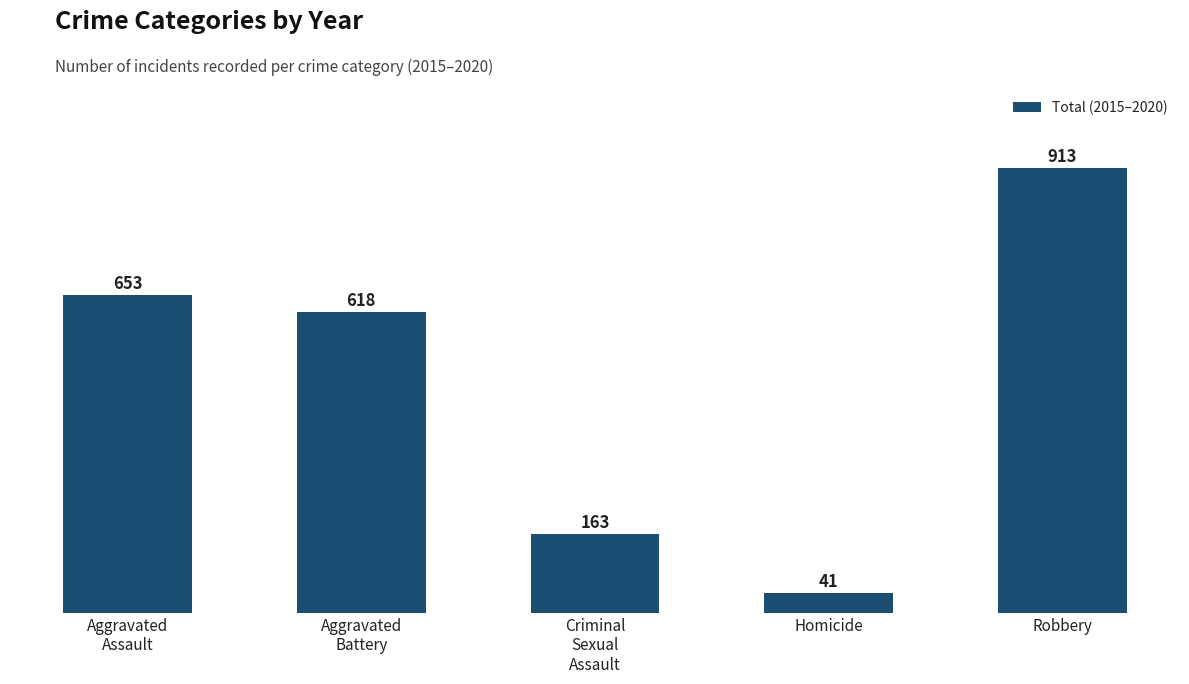

Reading left to right, what are all the values shown in this chart?

Aggravated
Assault=653	Aggravated
Battery=618	Criminal
Sexual
Assault=163	Homicide=41	Robbery=913